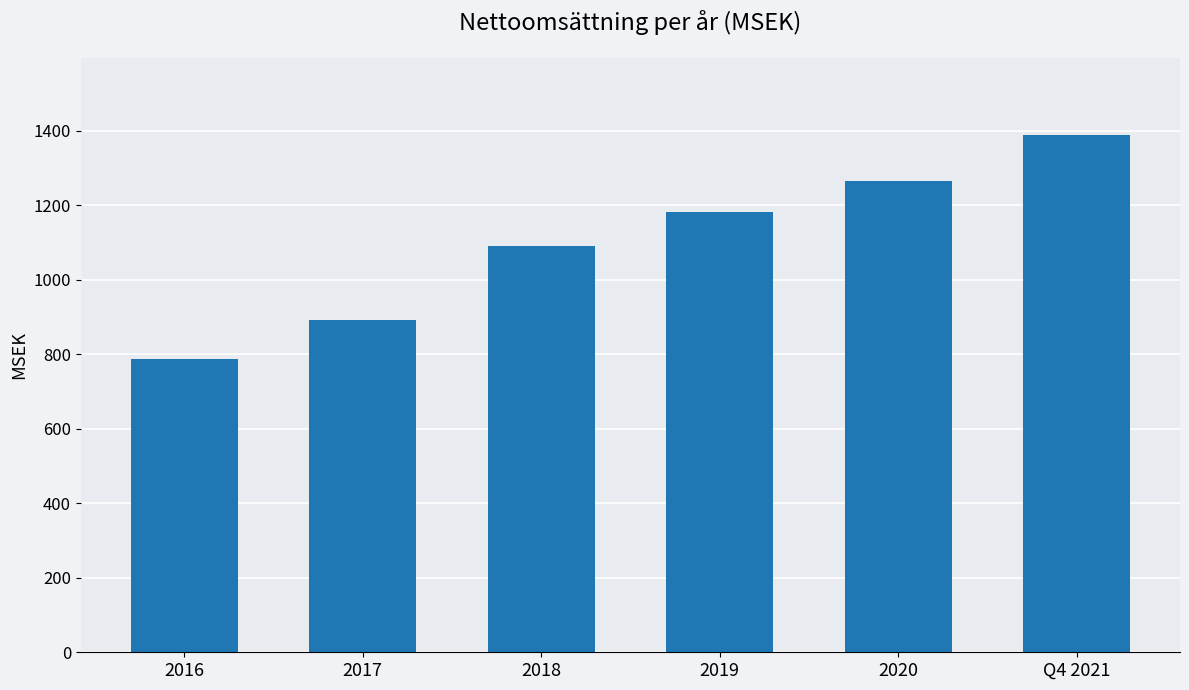

What is the label of the 4th bar from the right?

2018